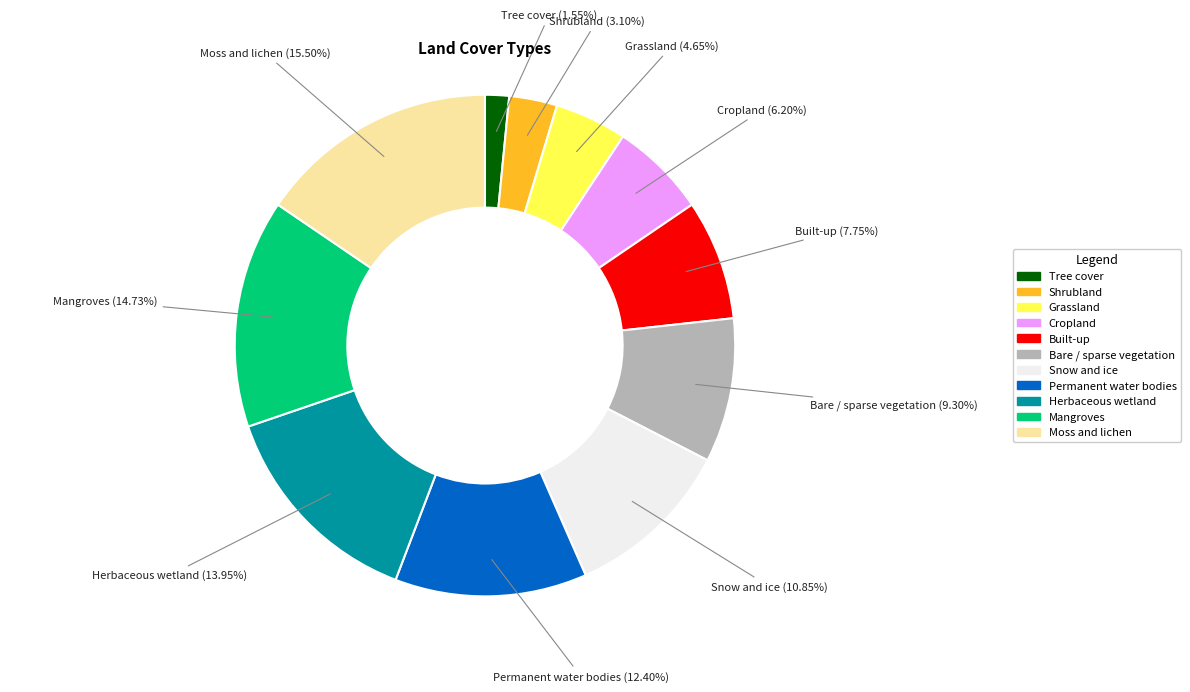

How many slices are in this pie chart?

11